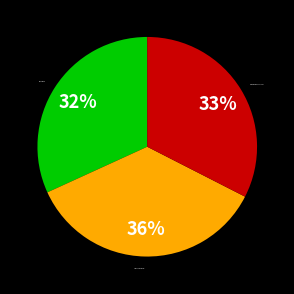

To the nearest percent, what percentage of the pie is Remaining Provinces?

33%